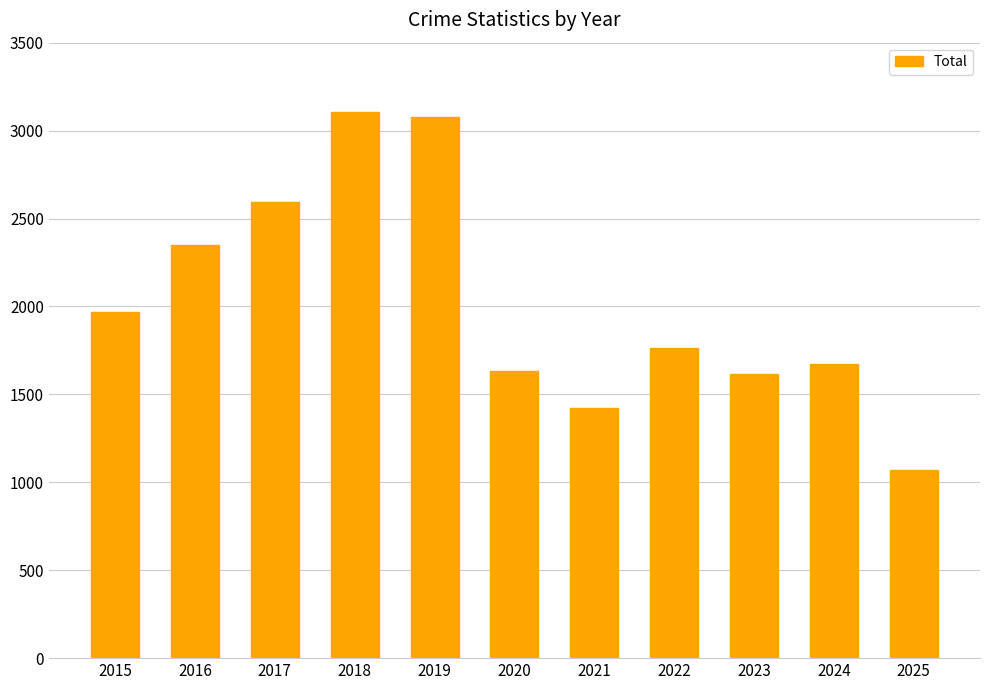

What is the change in value from 2016 to 2024?

-677